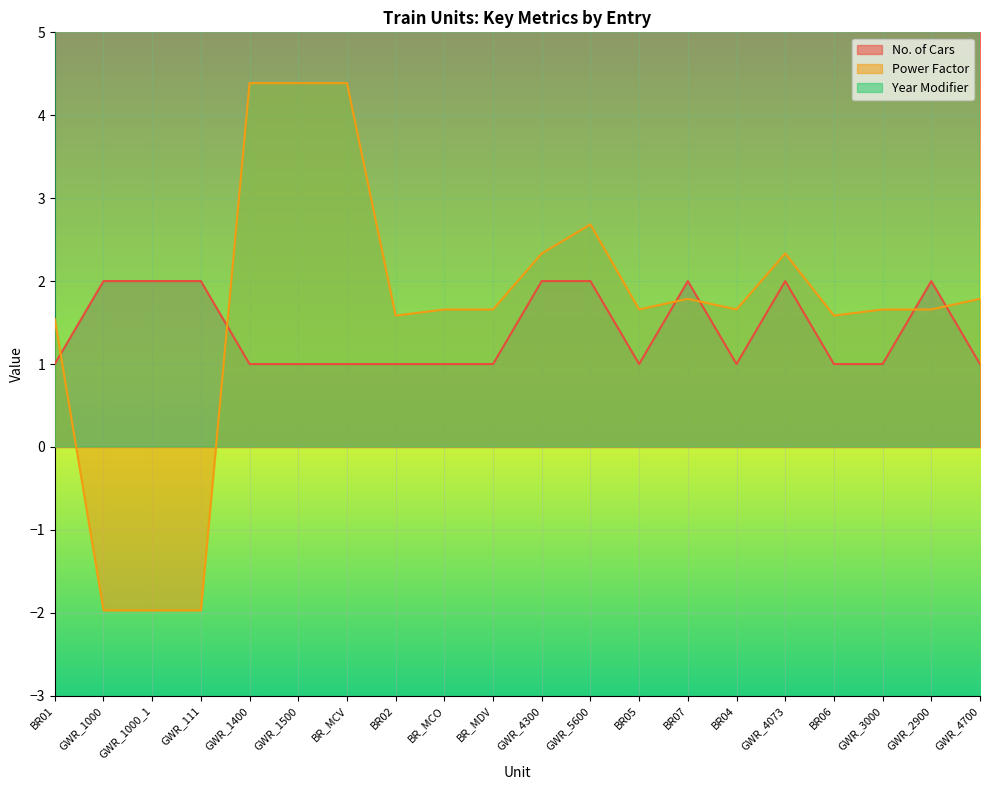

In Year Modifier, how many points are lower than both neighbors (excluding endpoints)?

5